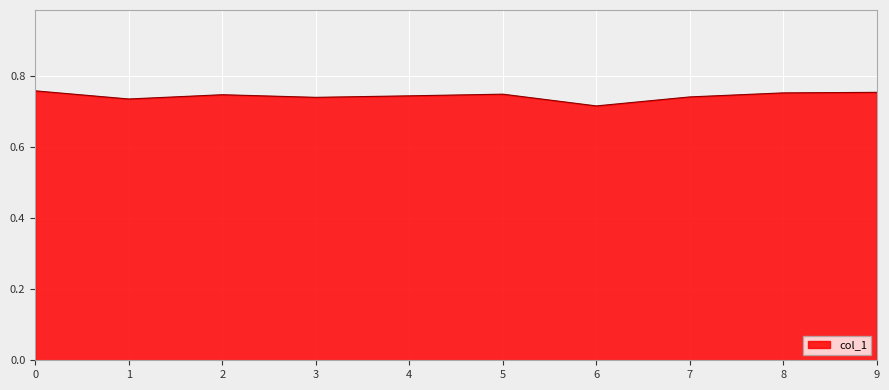

Between 3 and 6, which is larger?

3